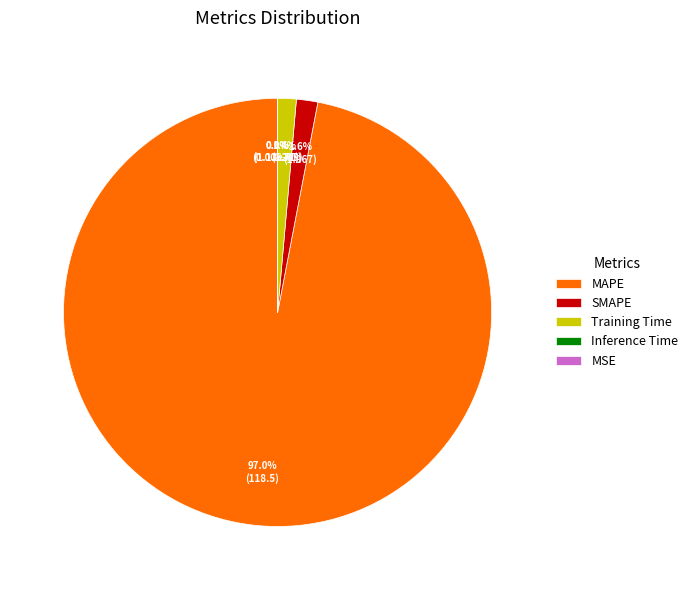

Is there a majority slice in this chart?

Yes